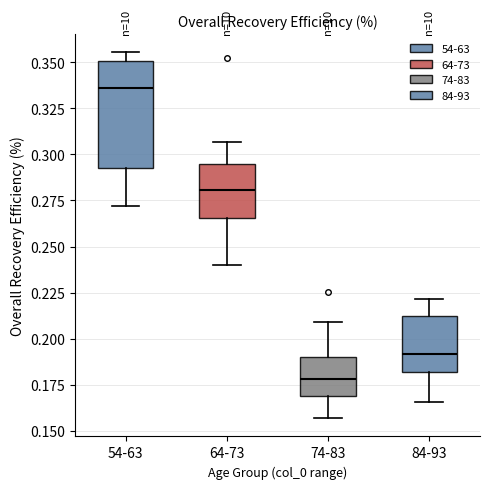

Where is the upper edge of the box for 54-63 on the y-axis? The values are not printed on the chart, so give them approximately, as read against the axis.

0.350